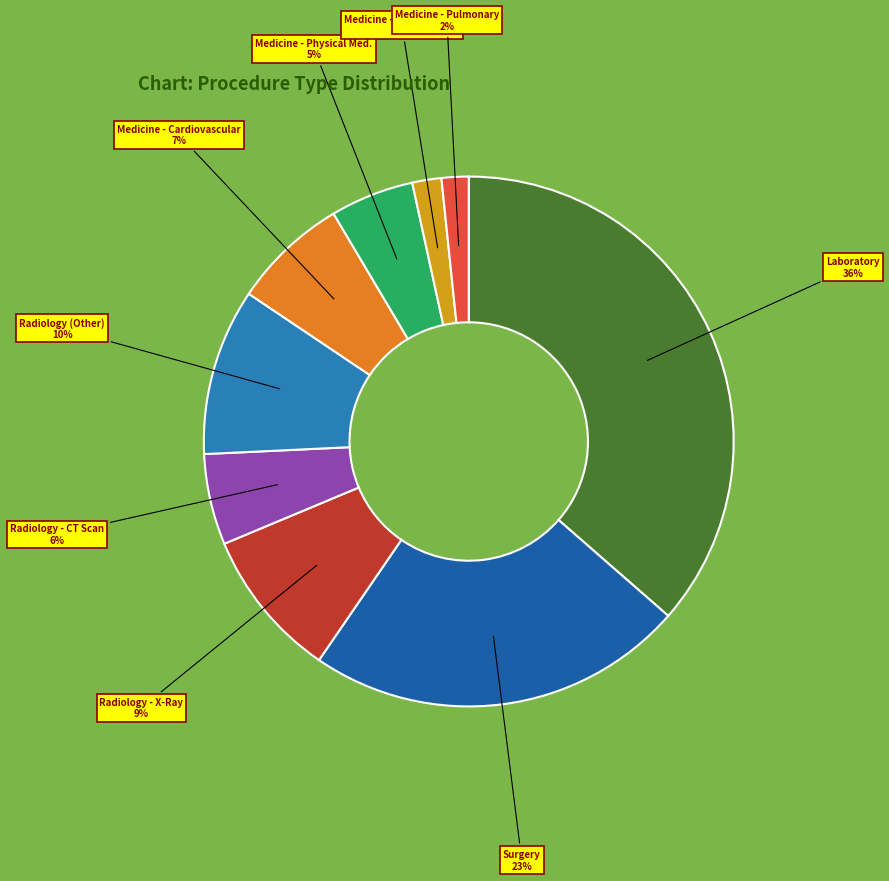

Count the number of slices in the pie.

9